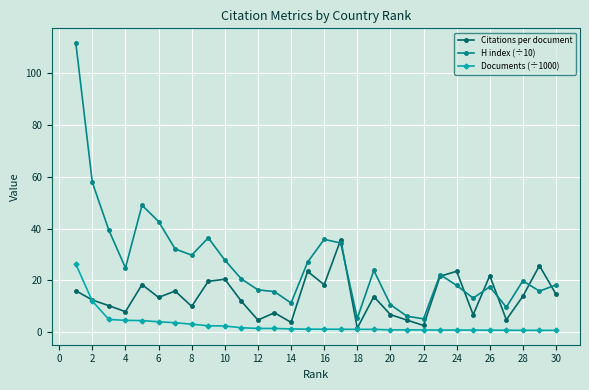

Which series has the largest total across all categories?

H index (÷10)